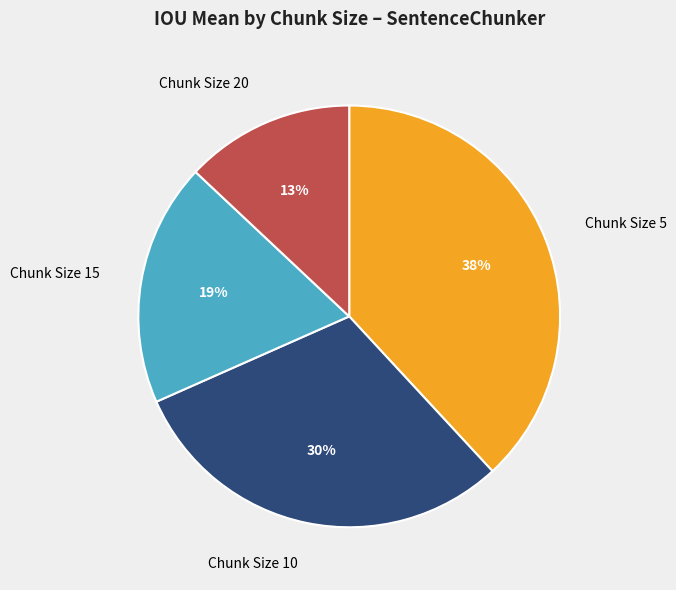

To the nearest percent, what is the average slice percentage?

25%